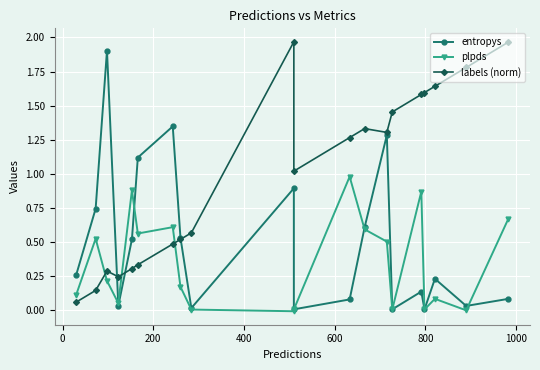

How many categories are shown in the chart?

20